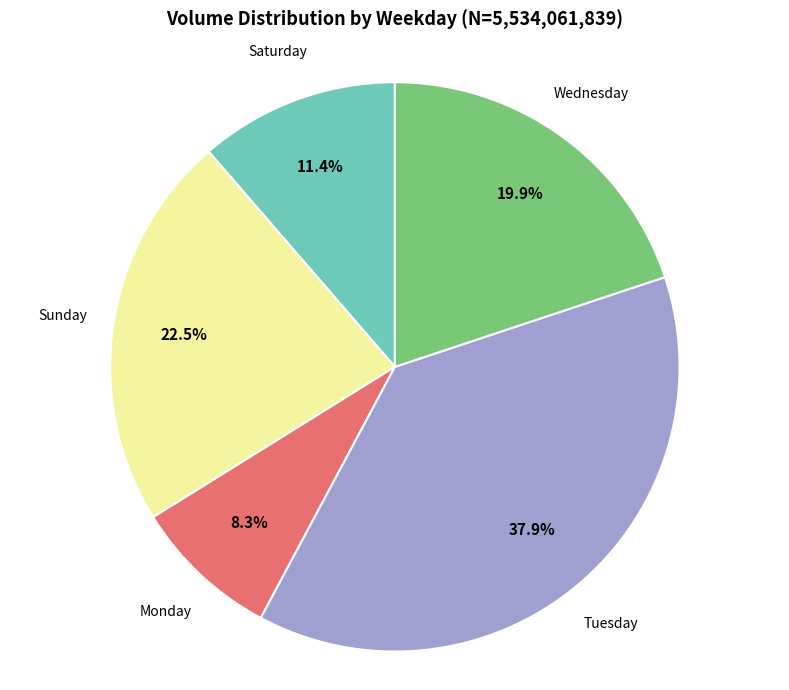

What percentage is NOT represented by Saturday?

88.6%